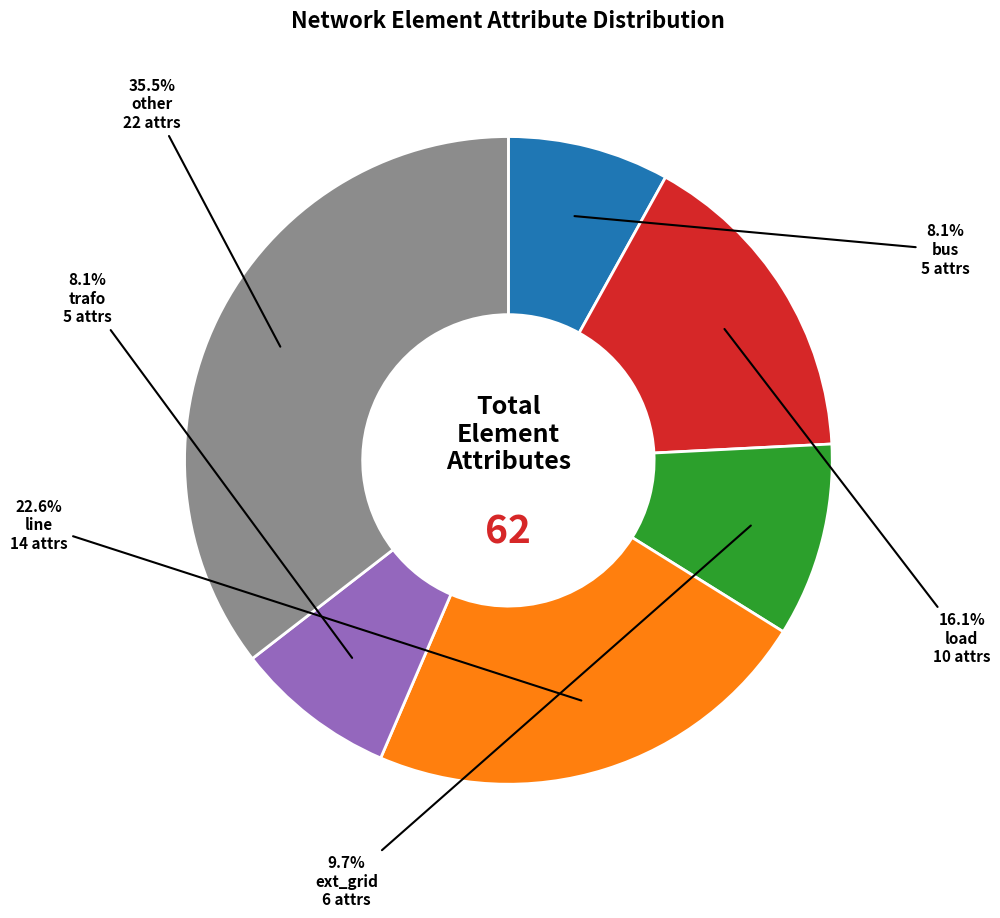

To the nearest percent, what is the combined percentage of other and trafo?

44%